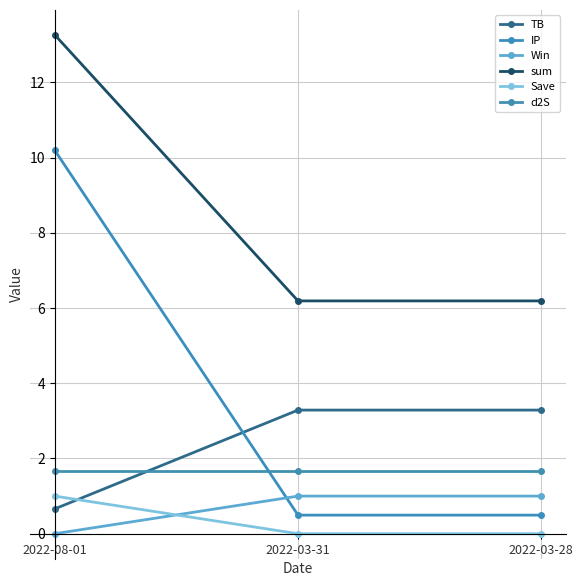

Is this an area chart (filled region under the line)?

No